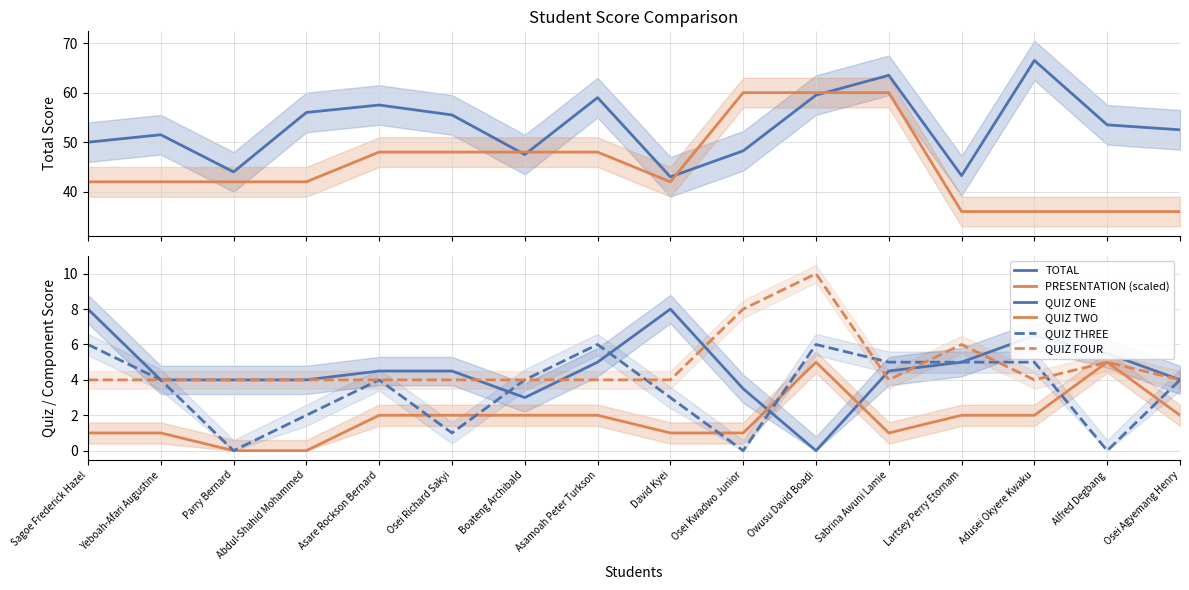

Is the value of TOTAL at Osei Richard Sakyi greater than the value of PRESENTATION (scaled) at Sabrina Awuni Lamie?

No